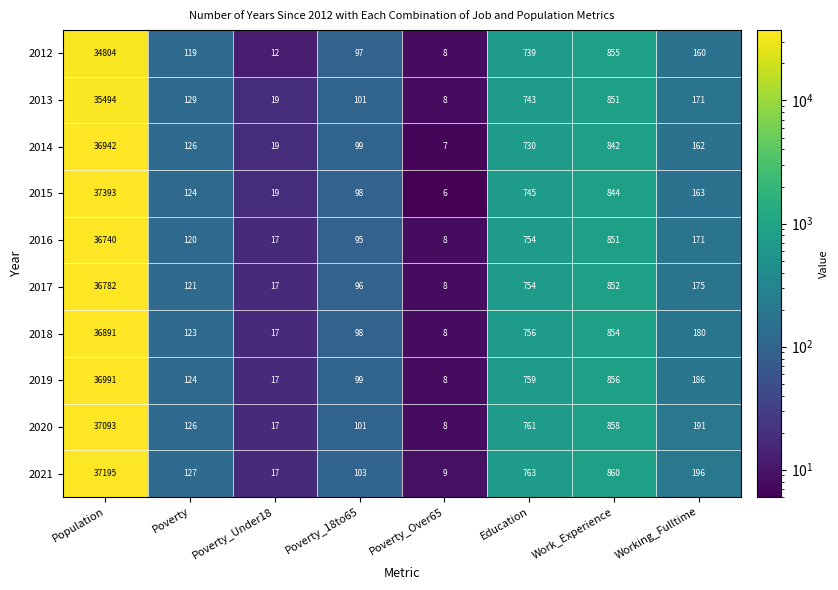

How many data points does each series have?

8